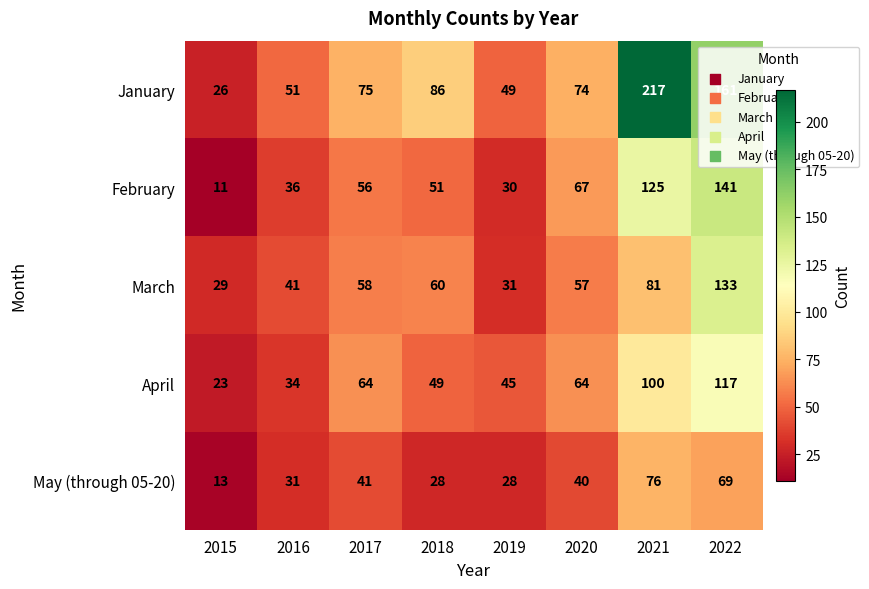

What is the approximate value of April at 2021, to the nearest 10?

100